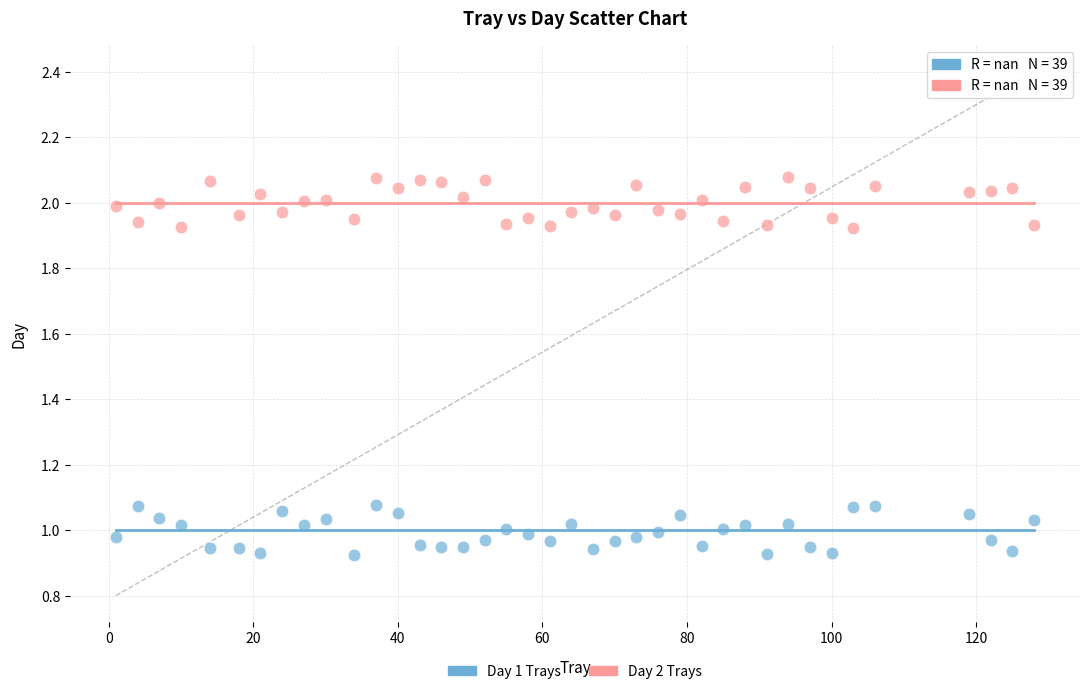

Which series reaches the minimum Y coordinate?

Day 1 Trays